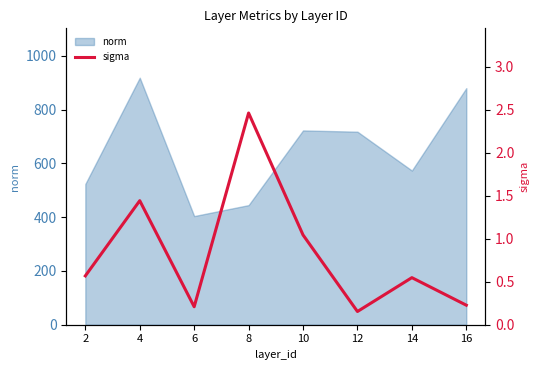

What is the maximum value for norm?

919.0